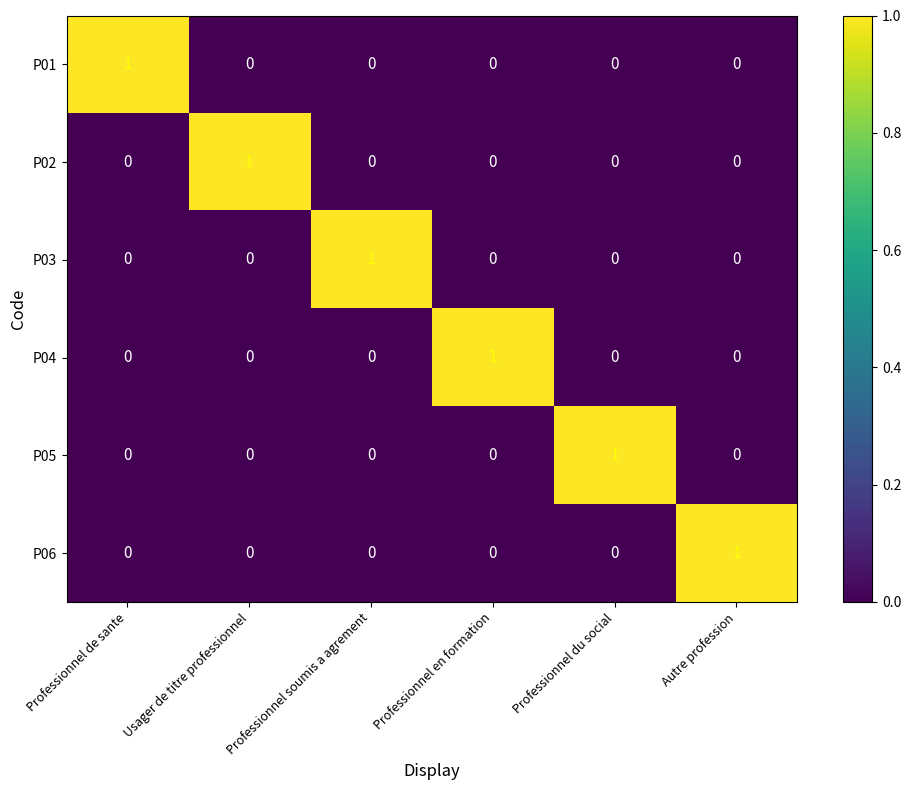

At how many categories does at least one series exceed 0?

6